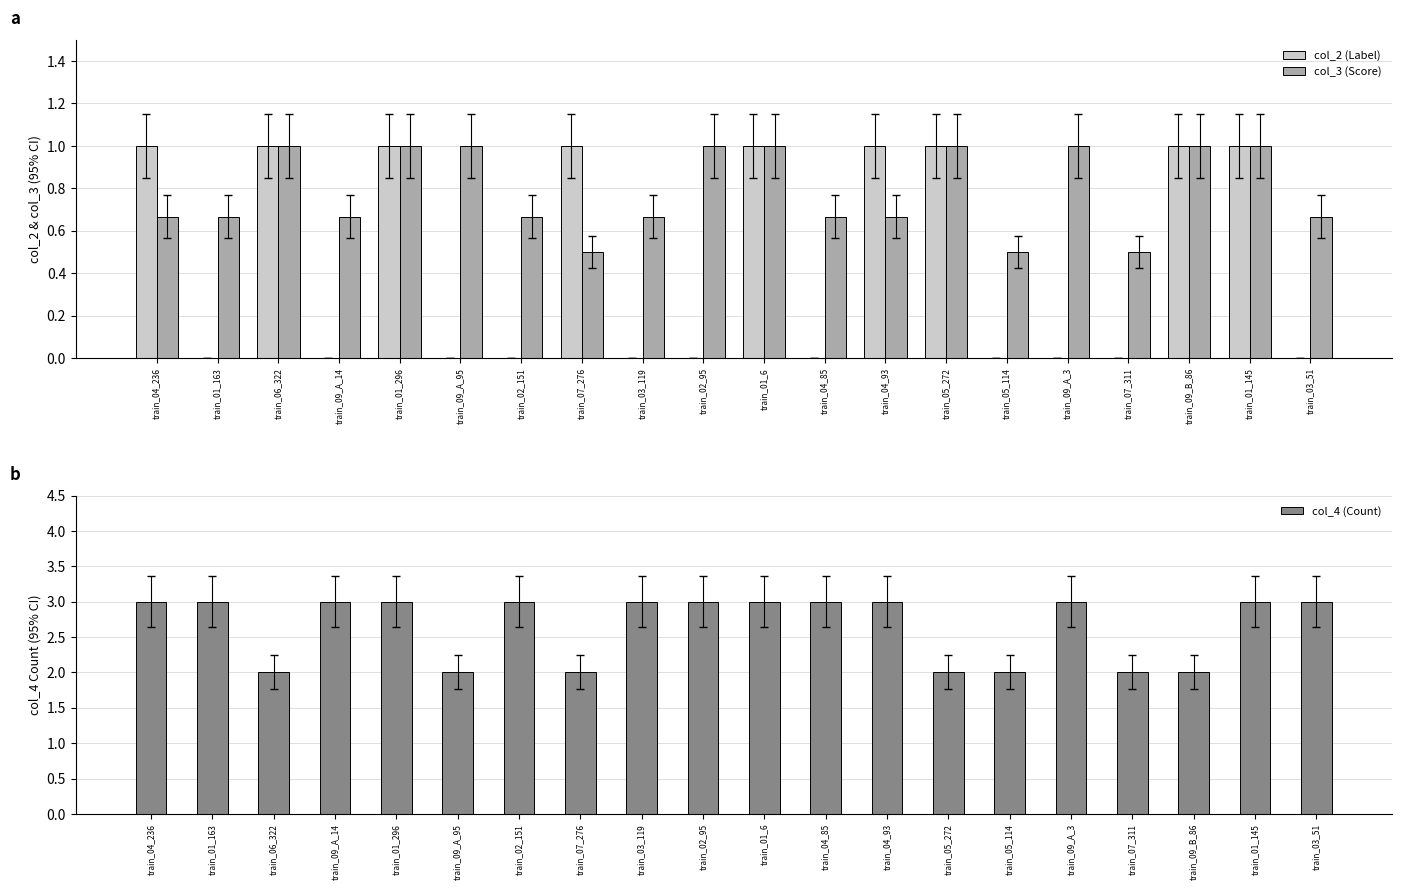

Is the value of col_4 (Count) at train_09_A_3 greater than the value of col_3 (Score) at train_05_272?

Yes